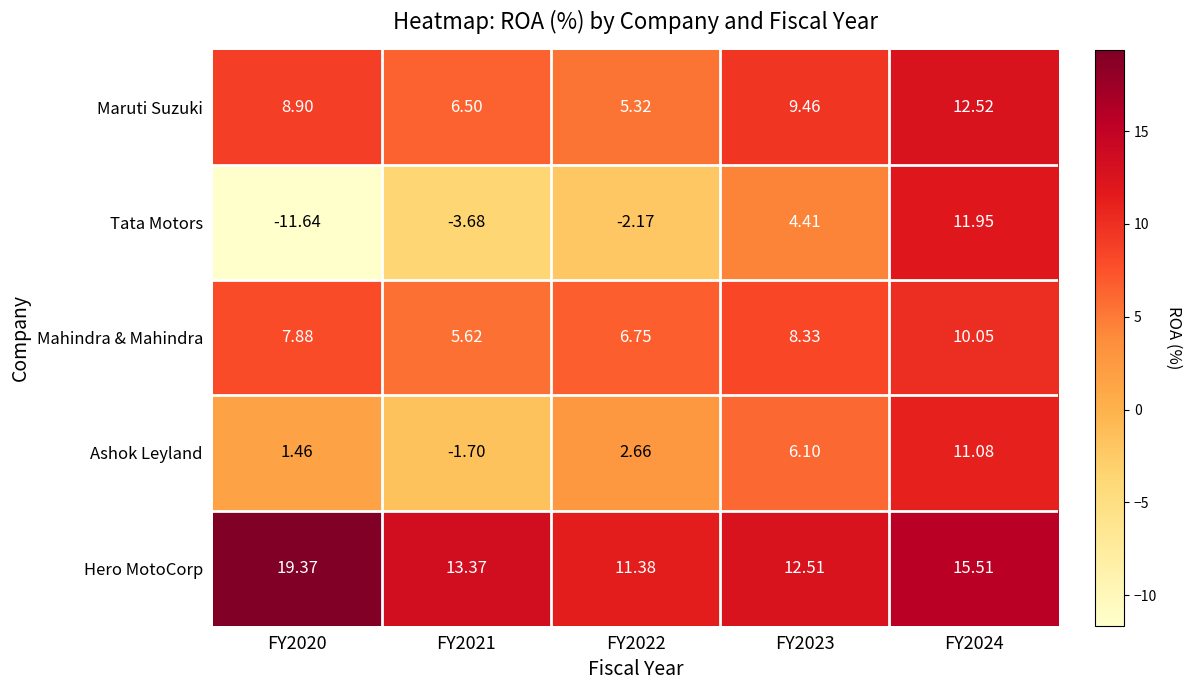

Which series has the largest total across all categories?

Hero MotoCorp